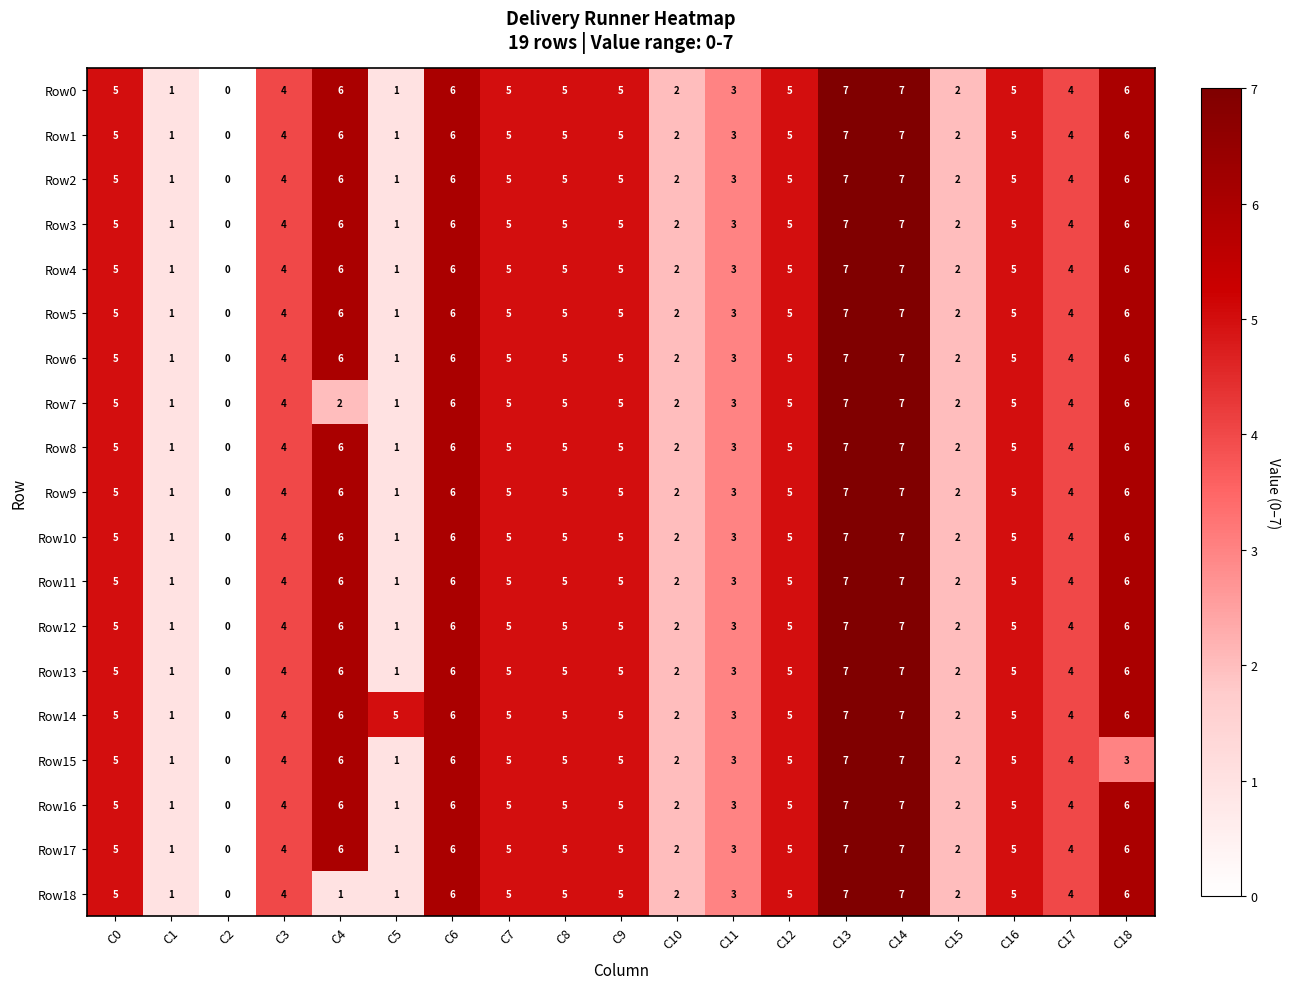

How many series are shown in this chart?

19